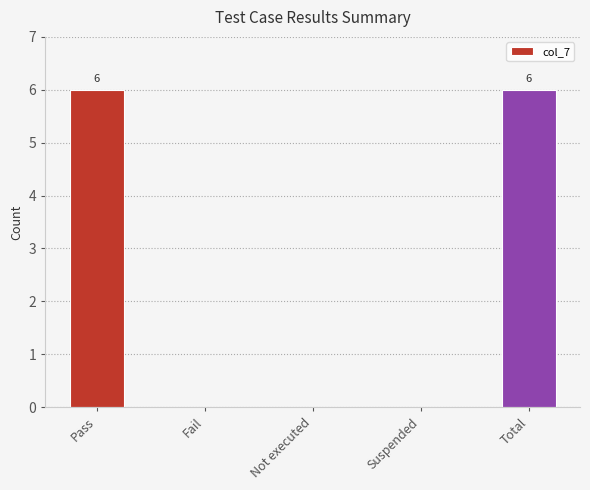

What is the sum of the values at Suspended and Pass?

6